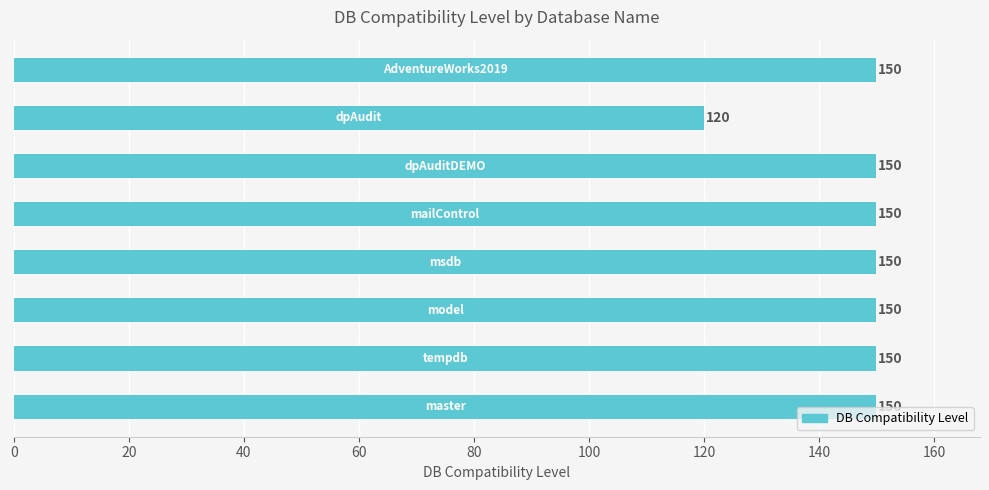

What is the sum of all values?

1170